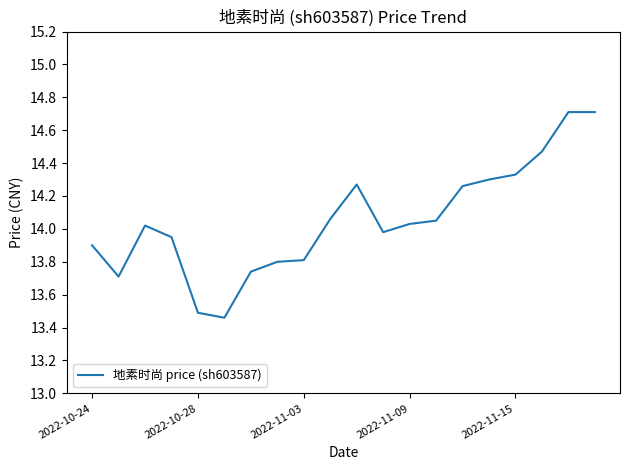

What is the greatest value displayed?

14.7